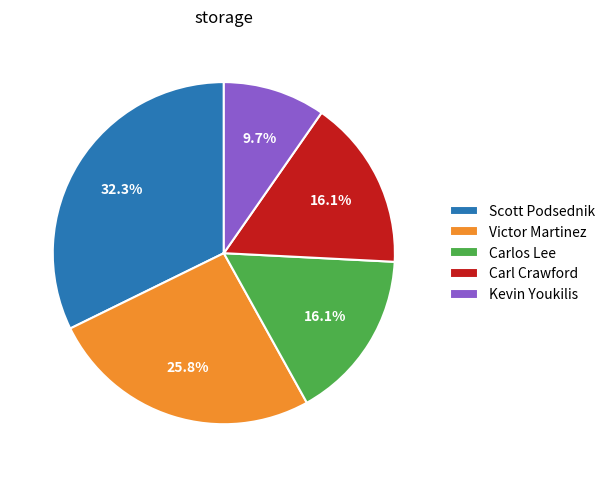

What percentage do Victor Martinez and Carlos Lee together represent?

41.9%